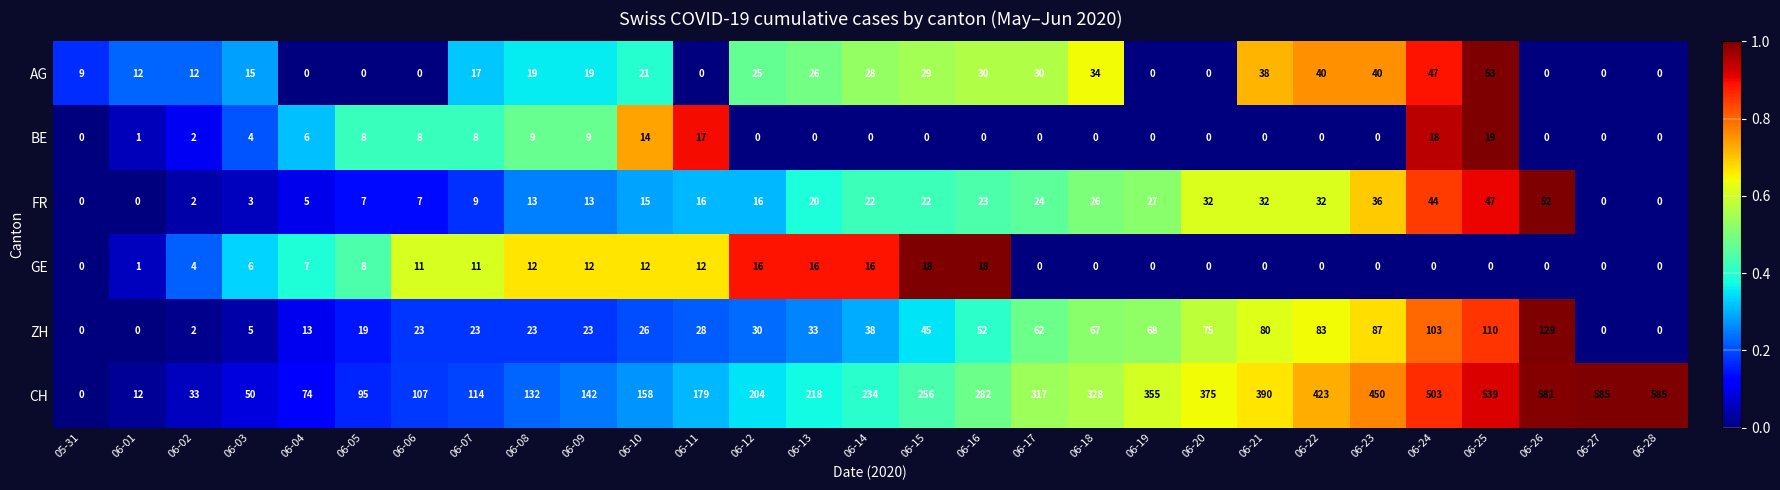

What is the sum of the GE values at 06-05 and 06-20?

8